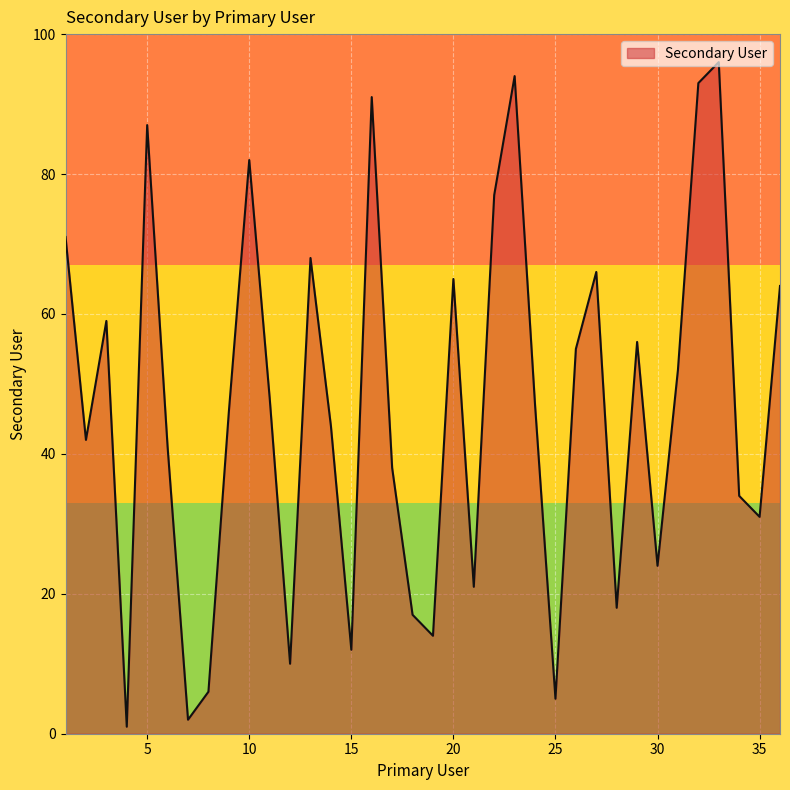

What is the greatest value displayed?

96